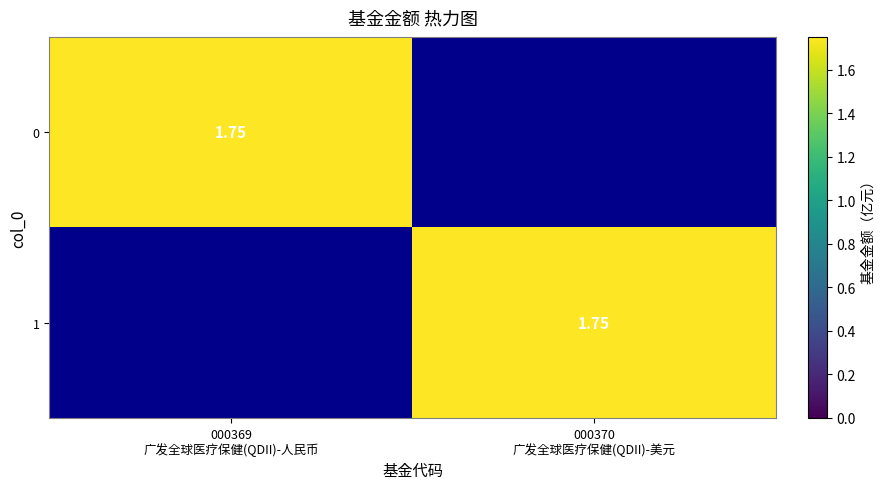

At how many categories does at least one series exceed 0?

2